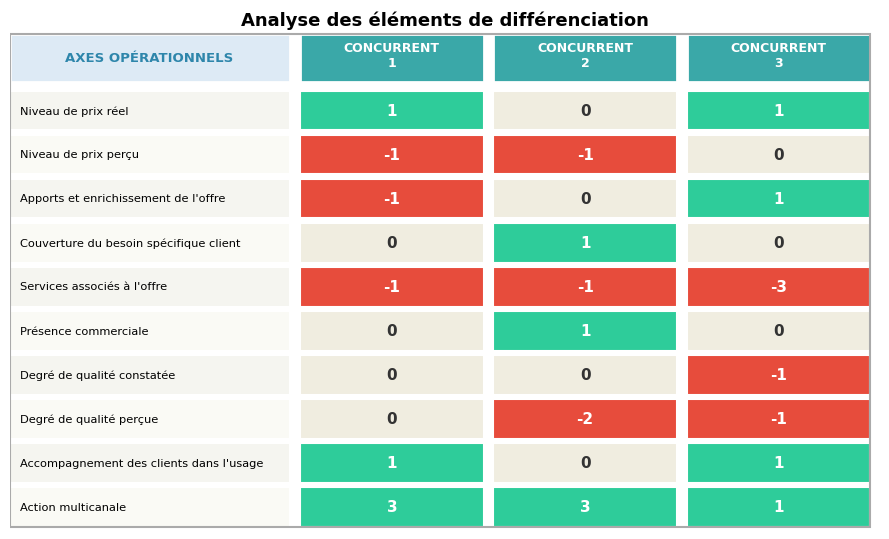

Reading right to left, list all the values displayed in this chart.

CONCURRENT
1: 9=3	8=1	7=0	6=0	5=0	4=-1	3=0	2=-1	1=-1	0=1
CONCURRENT
2: 9=3	8=0	7=-2	6=0	5=1	4=-1	3=1	2=0	1=-1	0=0
CONCURRENT
3: 9=1	8=1	7=-1	6=-1	5=0	4=-3	3=0	2=1	1=0	0=1